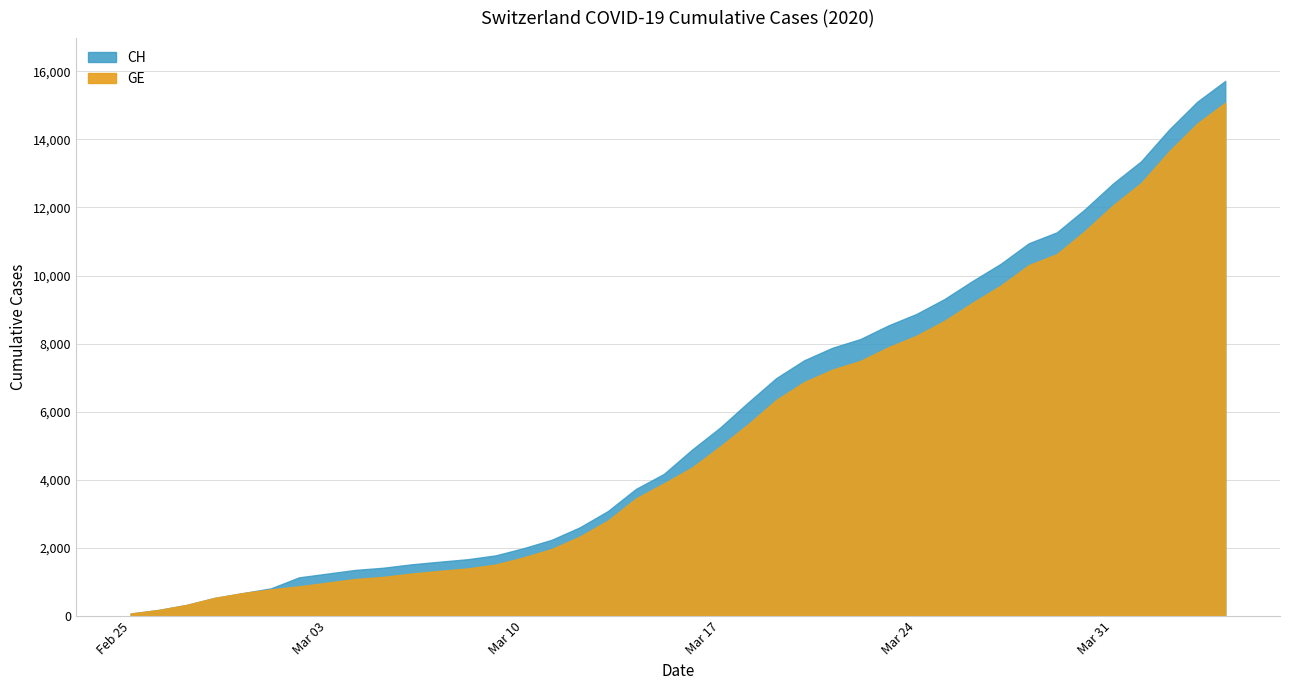

At which label is CH closest to 7895?

2020-03-21